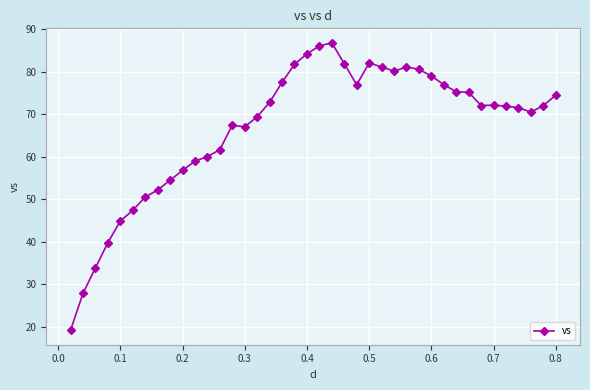

True or false: the data has more than 2 interior local peaks.

True